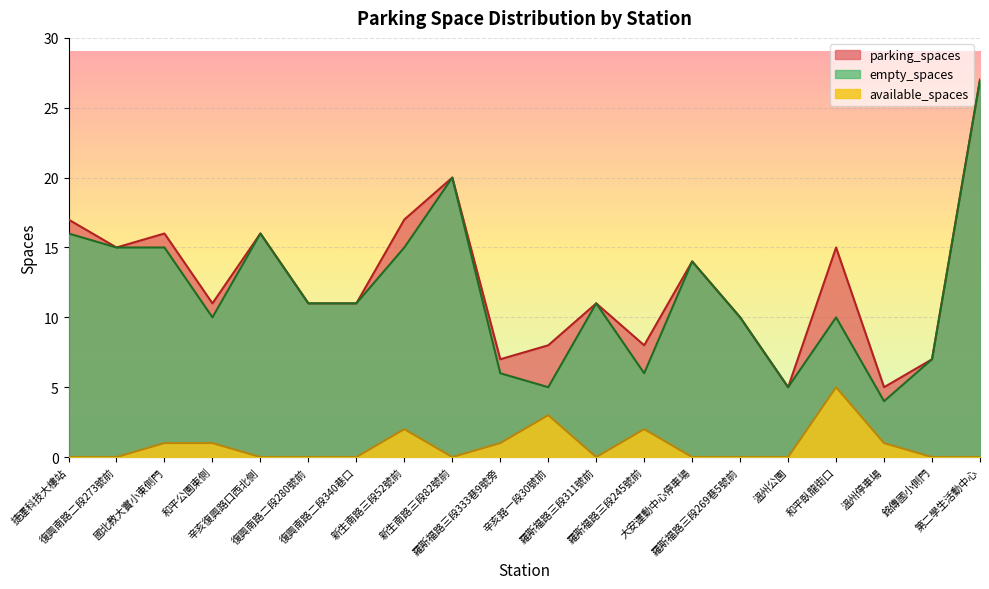

Rank the series at 復興南路二段273號前 from highest to lowest value.

parking_spaces, empty_spaces, available_spaces